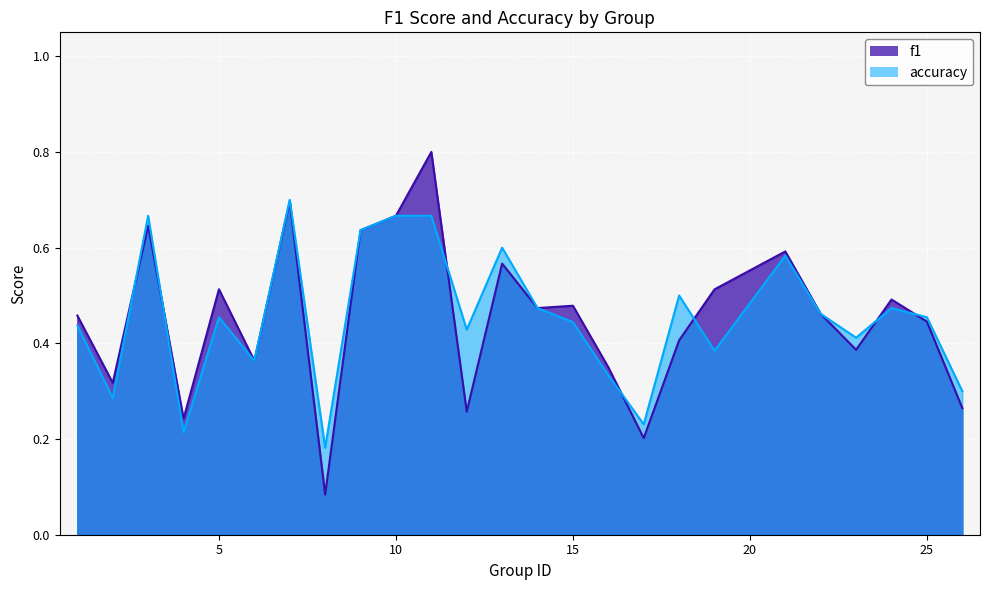

How many lines are shown in the chart?

2